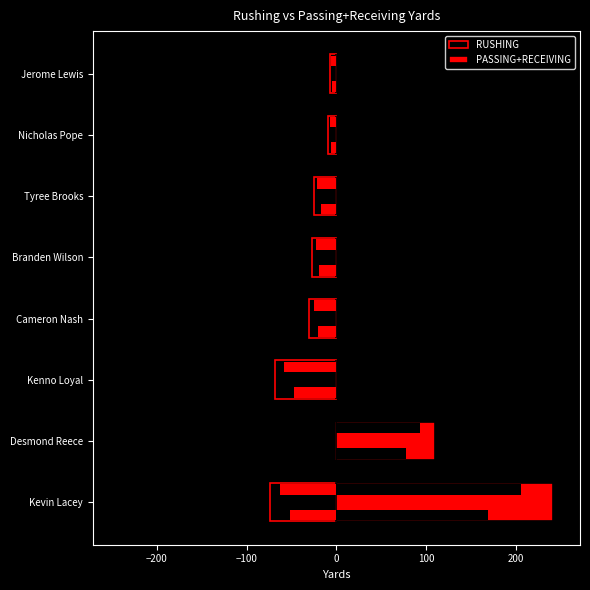

Is the value of RUSHING at Branden Wilson greater than the value of PASSING+RECEIVING at Tyree Brooks?

No